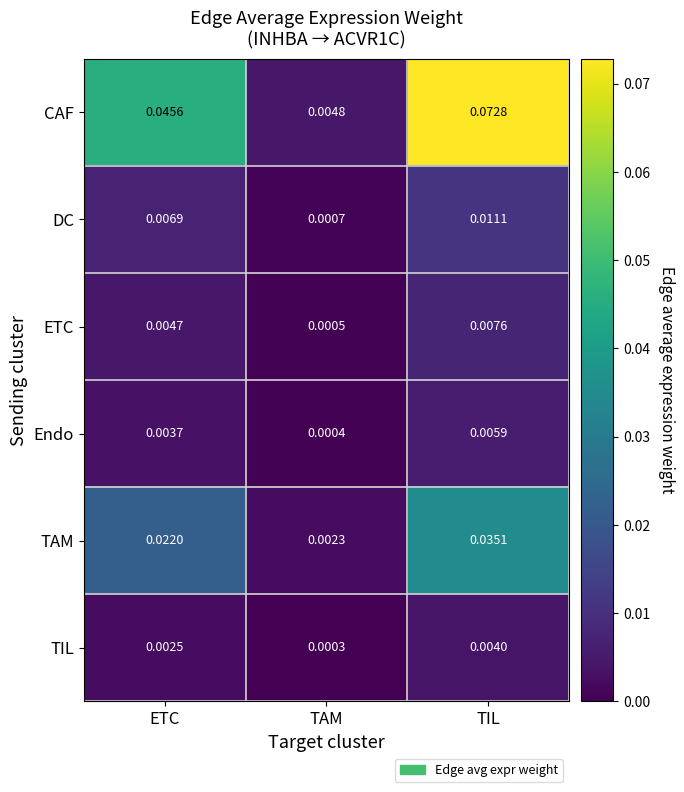

Which series changed the most between TAM and TIL?

CAF